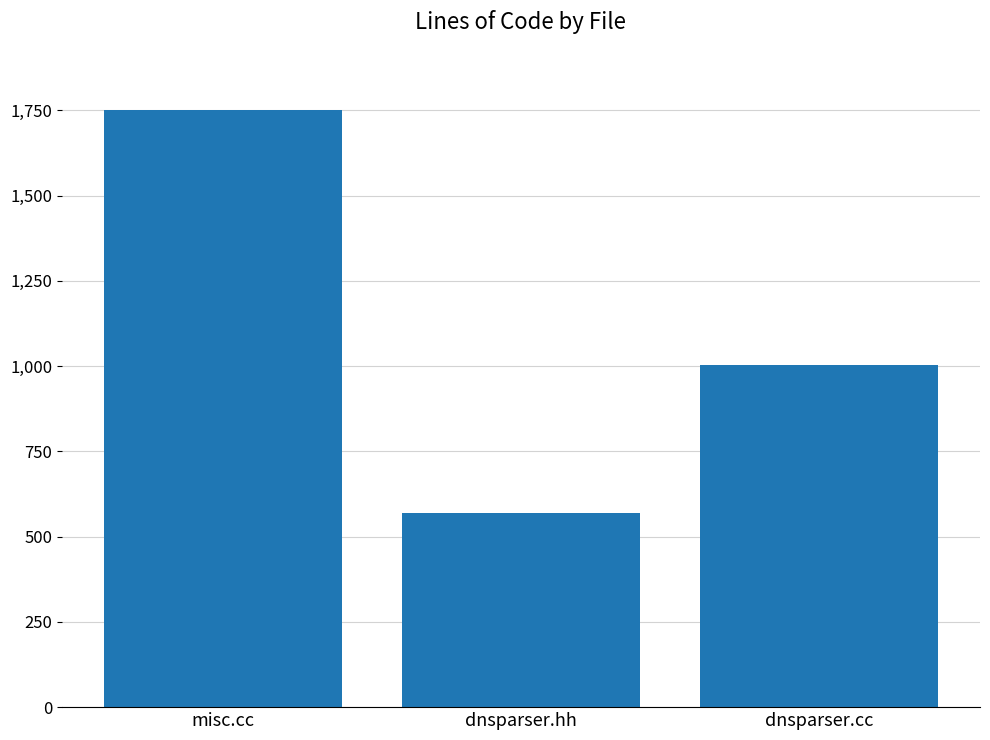

What is the difference between the maximum and minimum values?

1183